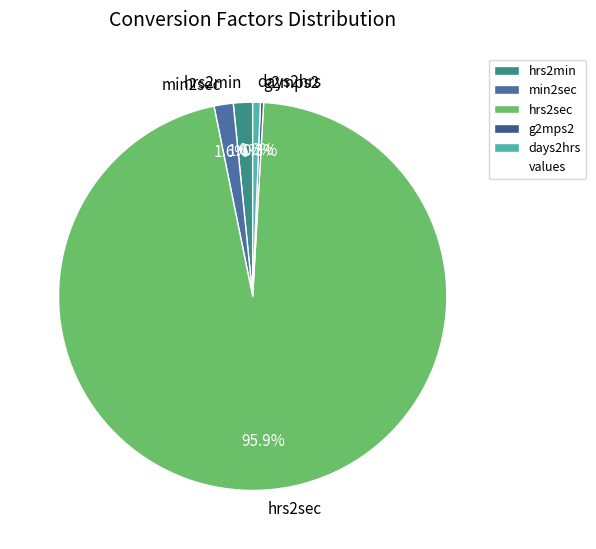

What percentage is NOT represented by hrs2sec?

4.1%